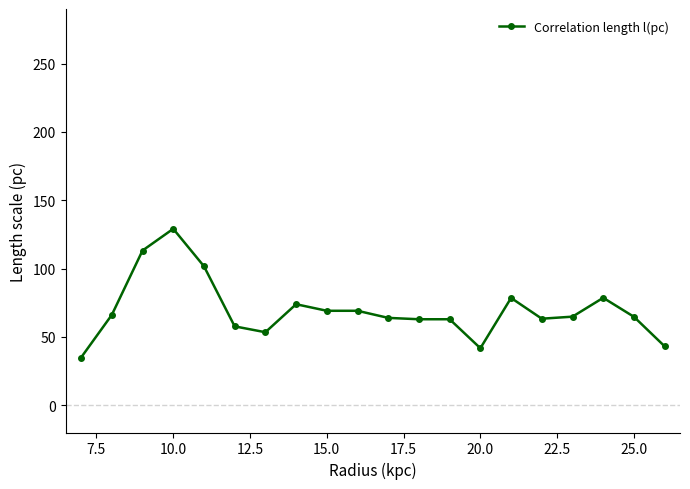

What is the difference between the second highest and minimum values?

78.3